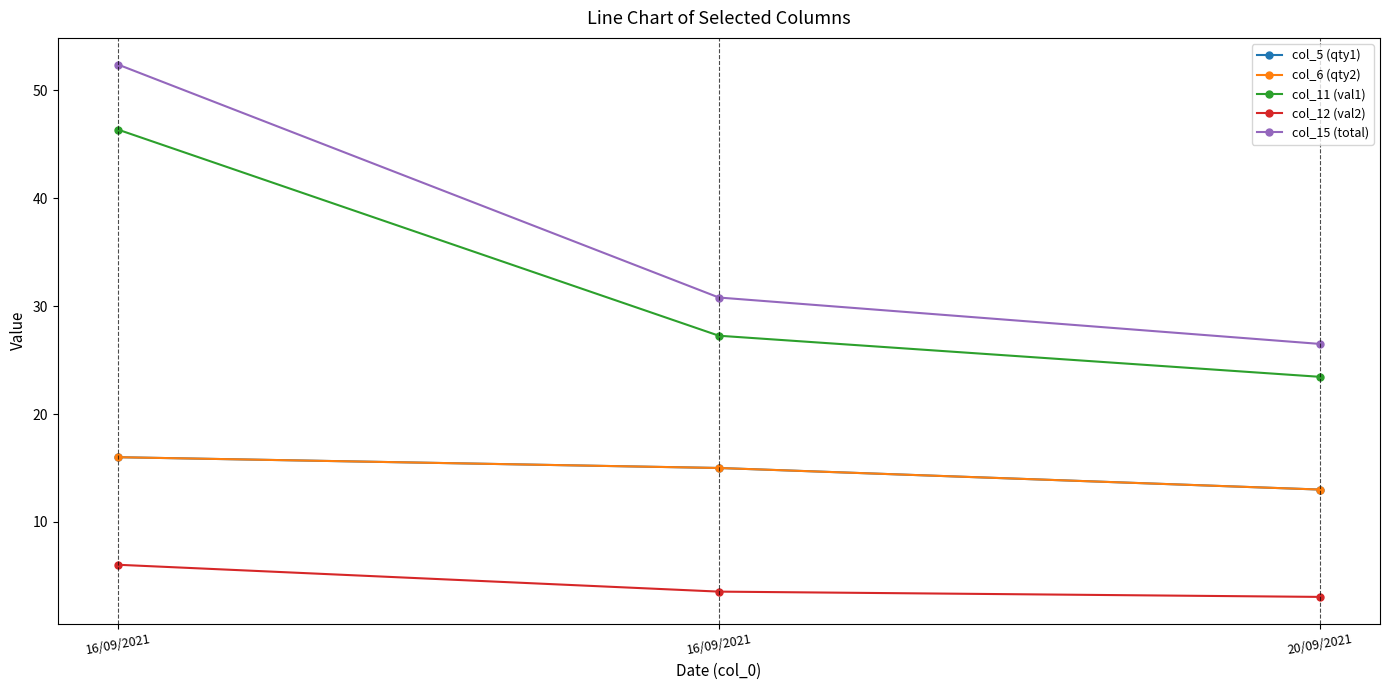

Does the chart have visible grid lines?

No